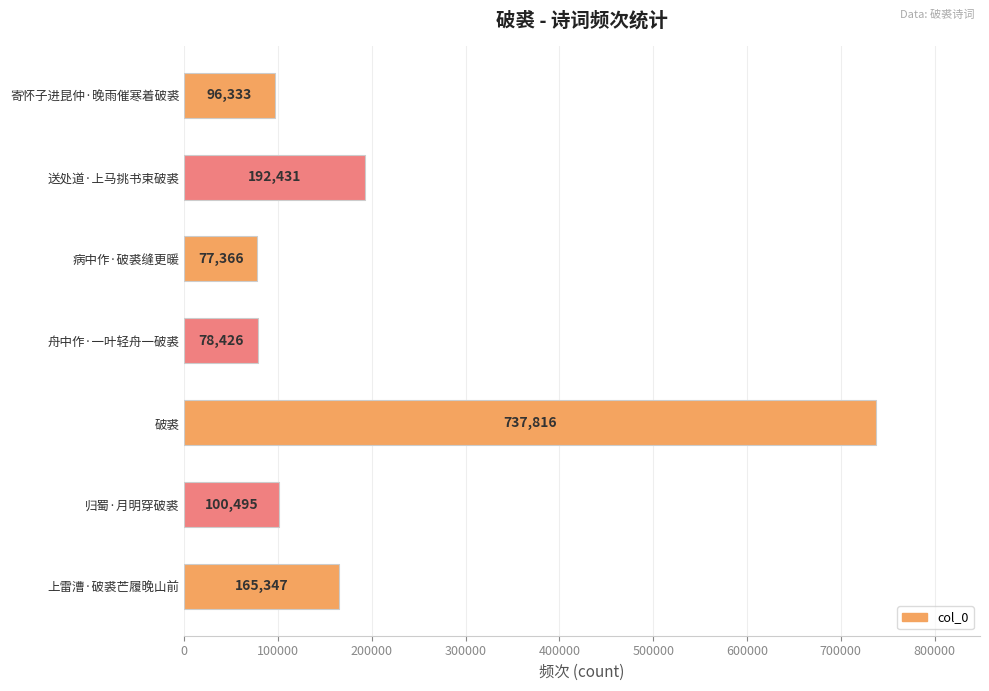

The value at 送处道·上马挑书束破裘 is 118064. True or false?

False